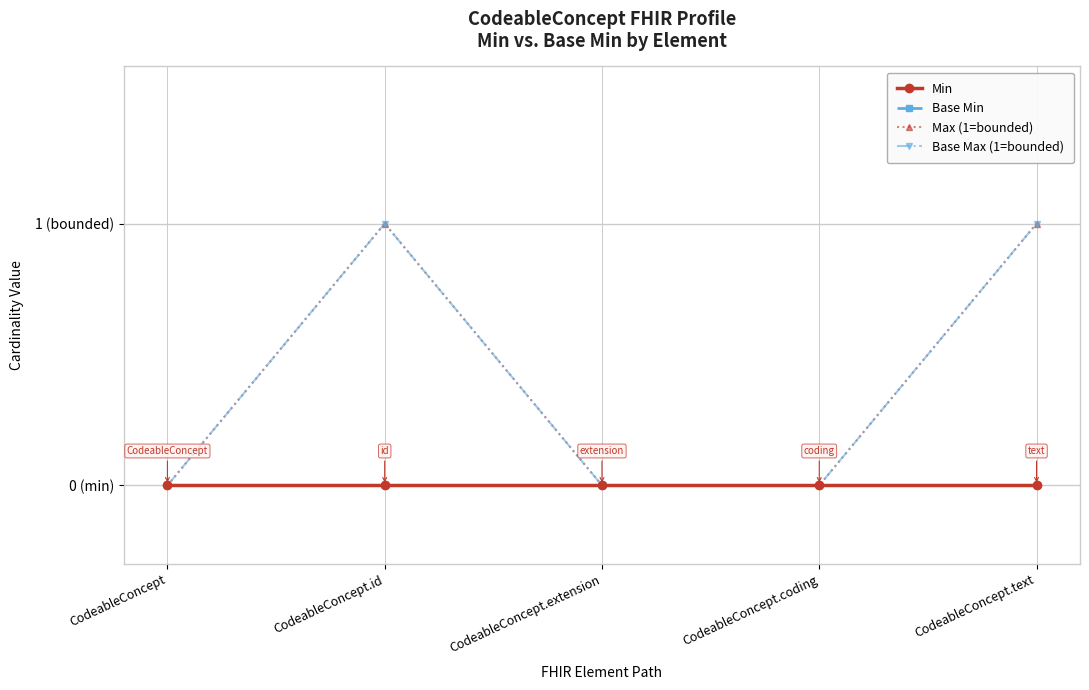

Is this an area chart (filled region under the line)?

No